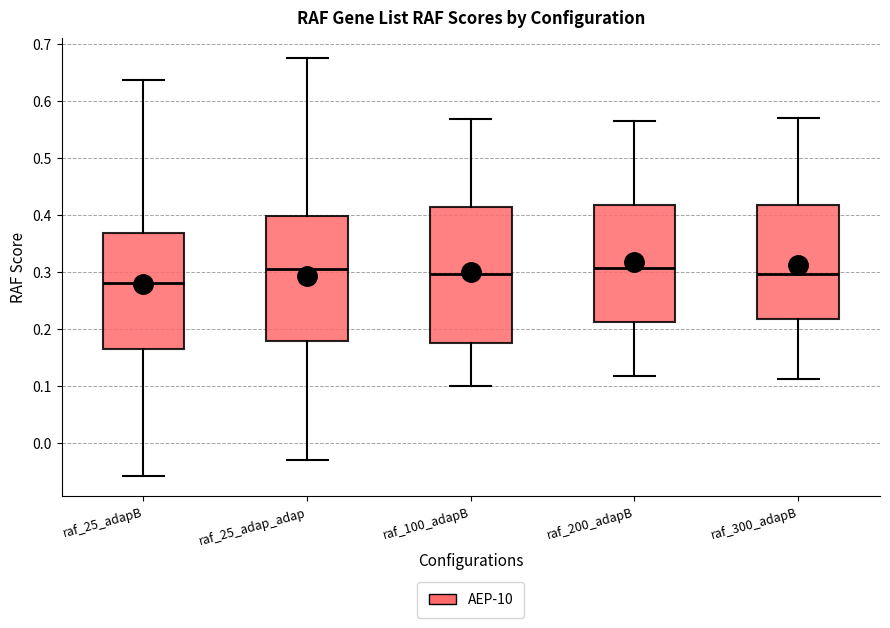

Where does the upper whisker of the box for raf_200_adapB end on the y-axis? The values are not printed on the chart, so give them approximately, as read against the axis.

0.56